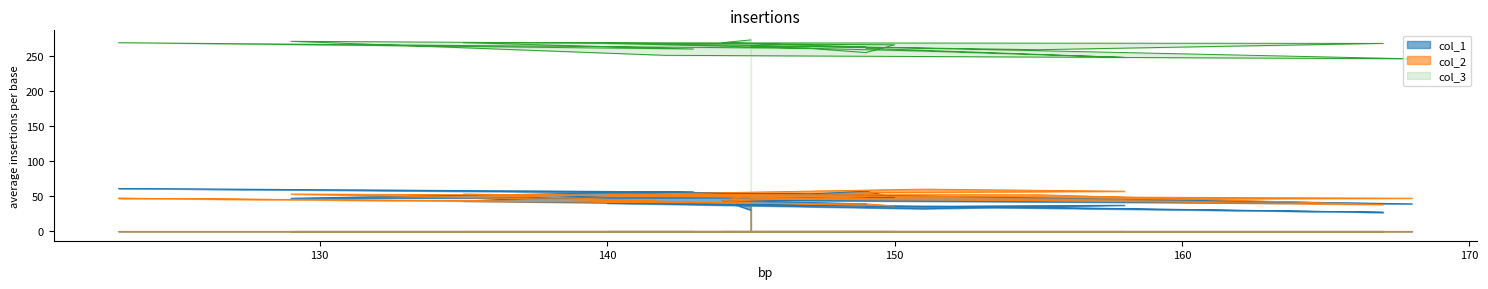

Reading right to left, transcribe all the data shown in this chart.

col_1: 145=30	144=44	149=39	149=35	158=37	151=32	140=40	155=34	167=27	135=43	143=56	123=61	147=53	149=57	150=48	129=47	142=56	168=39	150=43	145=44
col_3: 145=273	144=269	149=263	149=261	158=248	151=257	140=268	155=259	167=268	135=269	143=260	123=269	147=261	149=255	150=266	129=271	142=251	168=246	150=262	145=264
col_2: 145=52	144=43	149=49	149=55	158=57	151=60	140=52	155=52	167=38	135=53	143=41	123=47	147=39	149=39	150=36	129=53	142=51	168=47	150=45	145=47